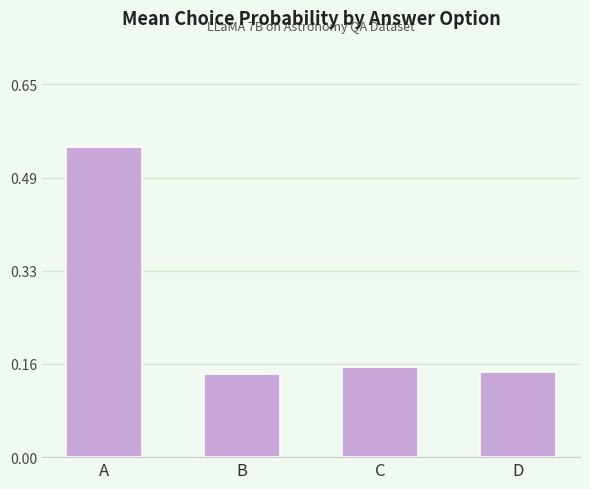

How many values are between 0 and 1?

4